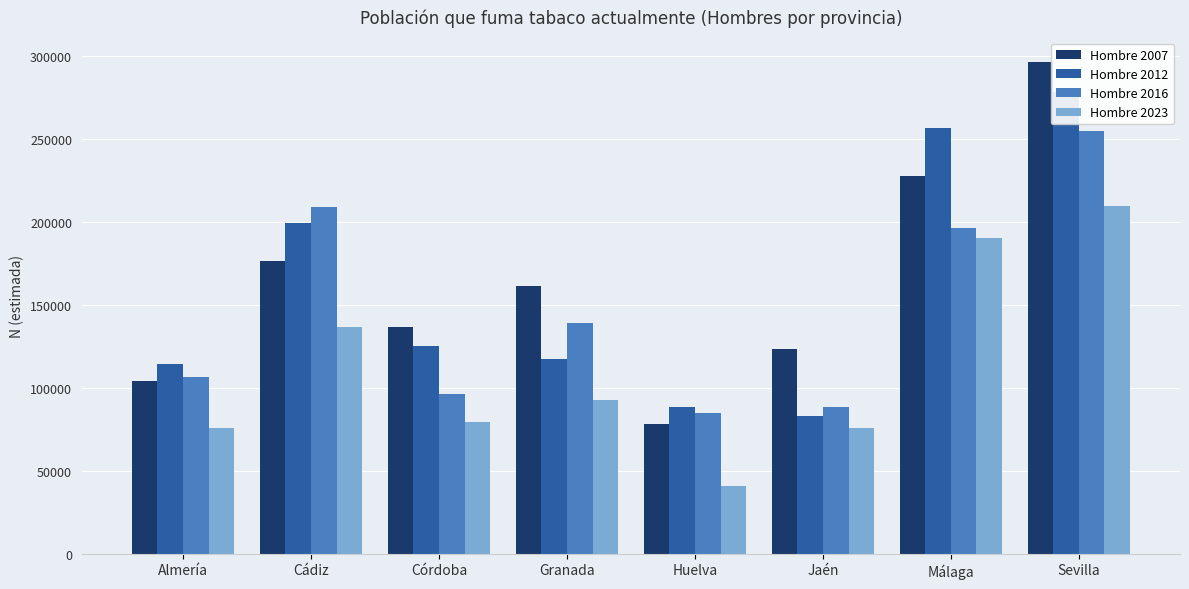

Is it true that Hombre 2007 equals 78536 at Huelva?

True